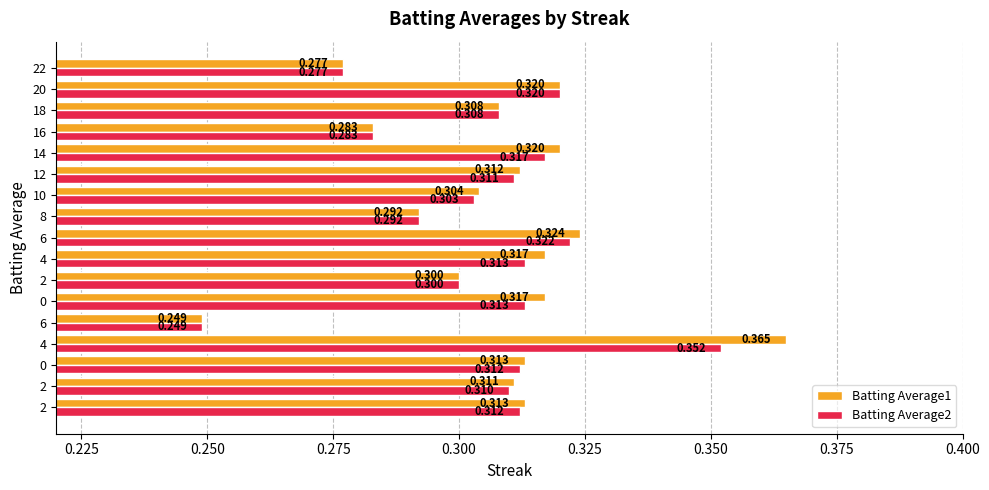

The value of Batting Average2 at 14 is 0.5. True or false?

False